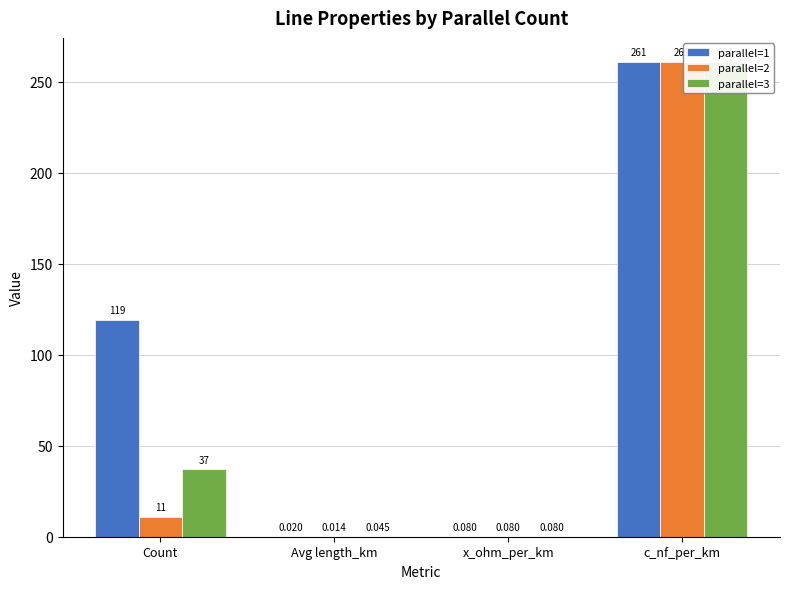

At how many categories does at least one series exceed 120?

1